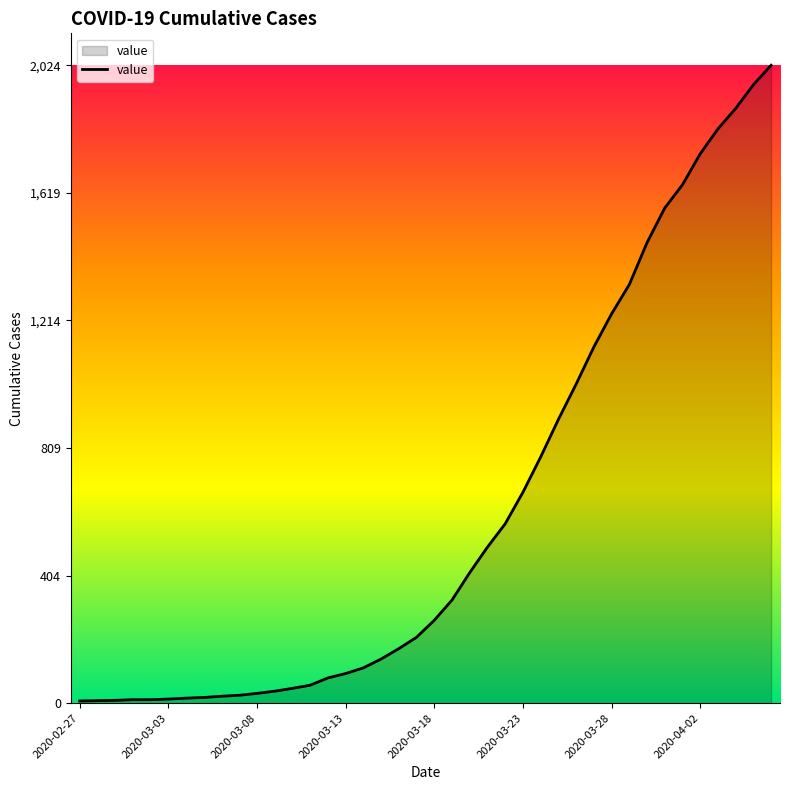

What is the maximum value shown in the chart?

2024